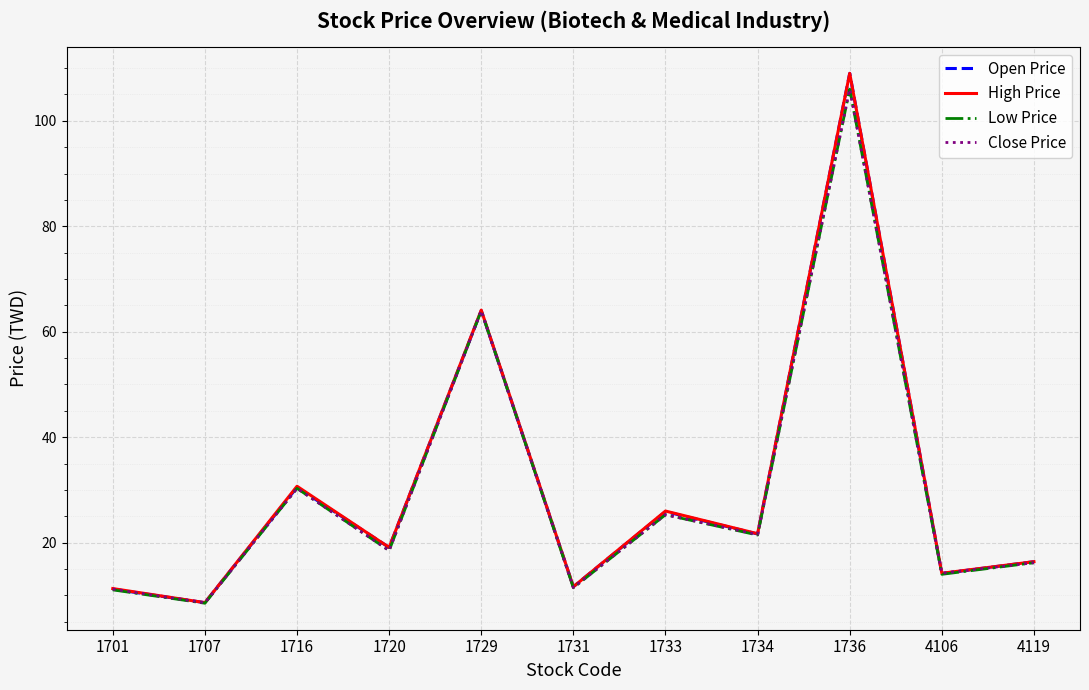

True or false: Close Price has more than 1 interior local peaks.

True